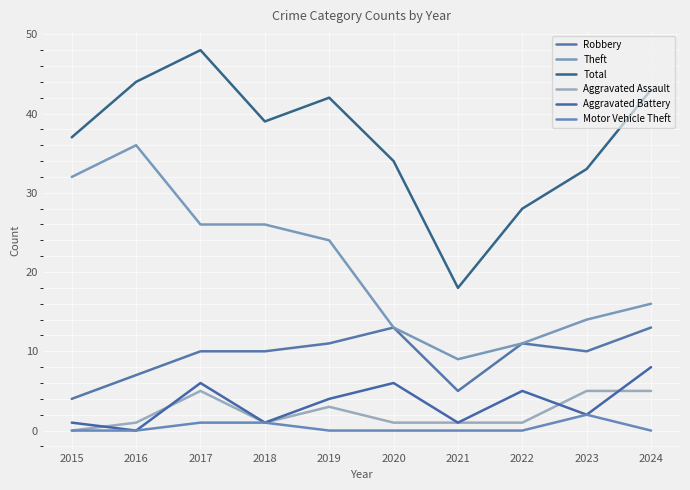

Which series has the largest total across all categories?

Total